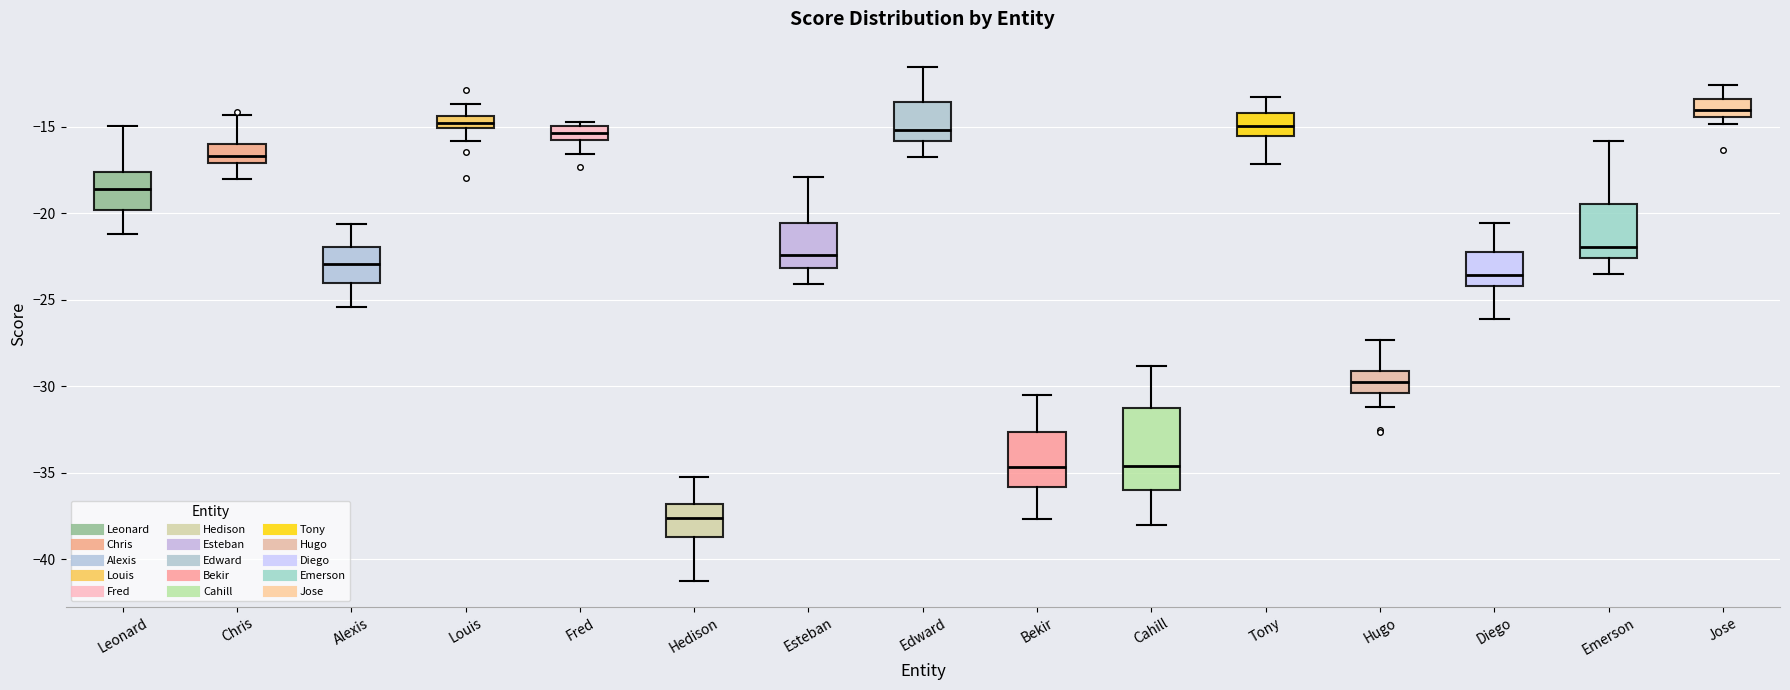

Where does the upper whisker of the box for Hugo end on the y-axis? The values are not printed on the chart, so give them approximately, as read against the axis.

-27.5